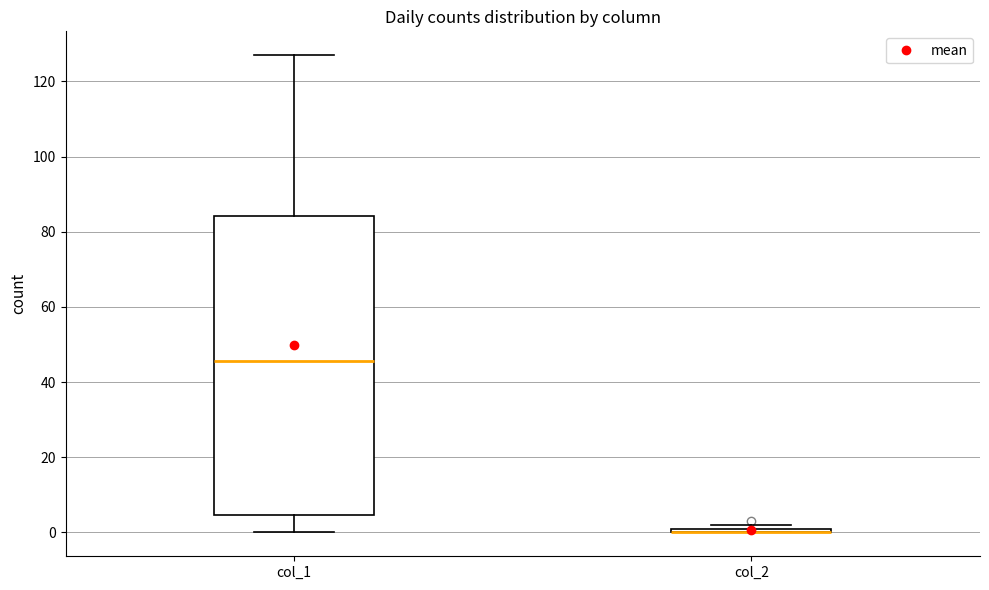

Which box is the tallest, from its lower edge to its upper edge?

col_1